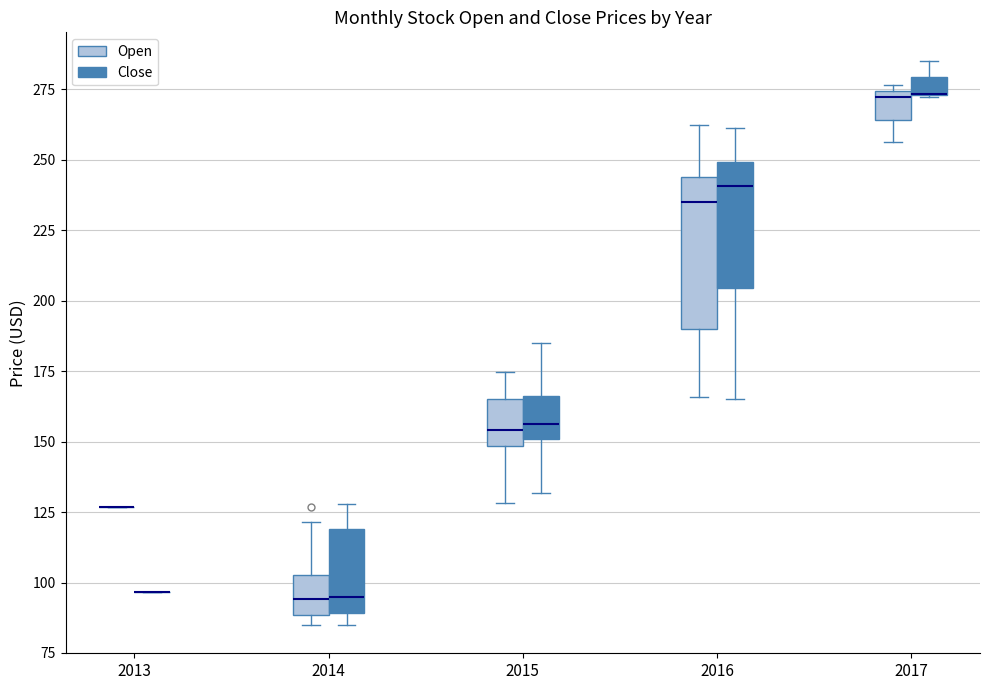

Comparing the boxes themselves (not the whiskers), which one is the tallest?

2016 (Open)